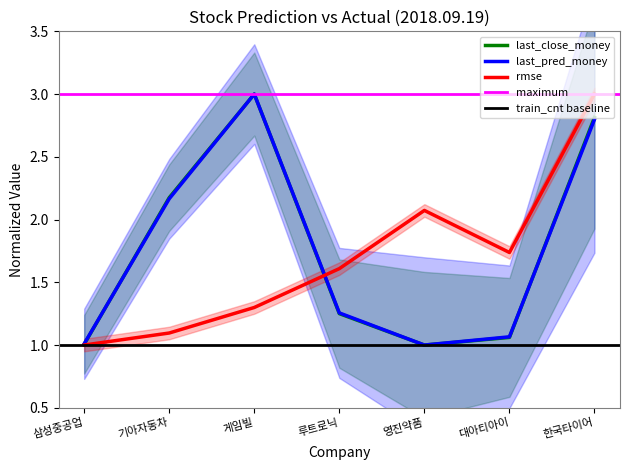

Rank the categories by rmse value from lowest to highest.

삼성중공업, 기아자동차, 게임빌, 루트로닉, 대아티아이, 영진약품, 한국타이어